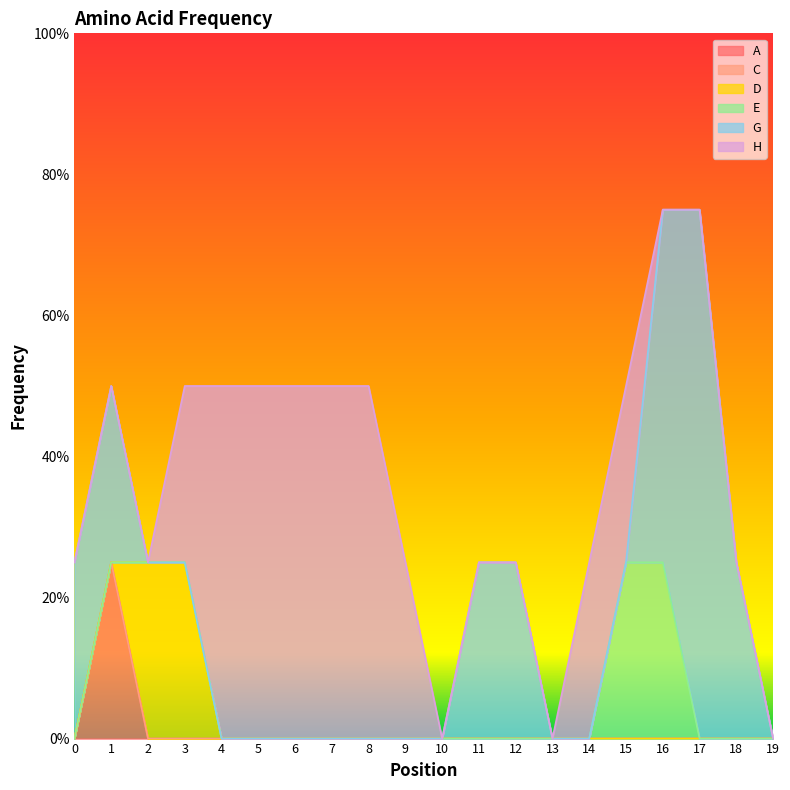

What is the total value across all series at 5?

0.5